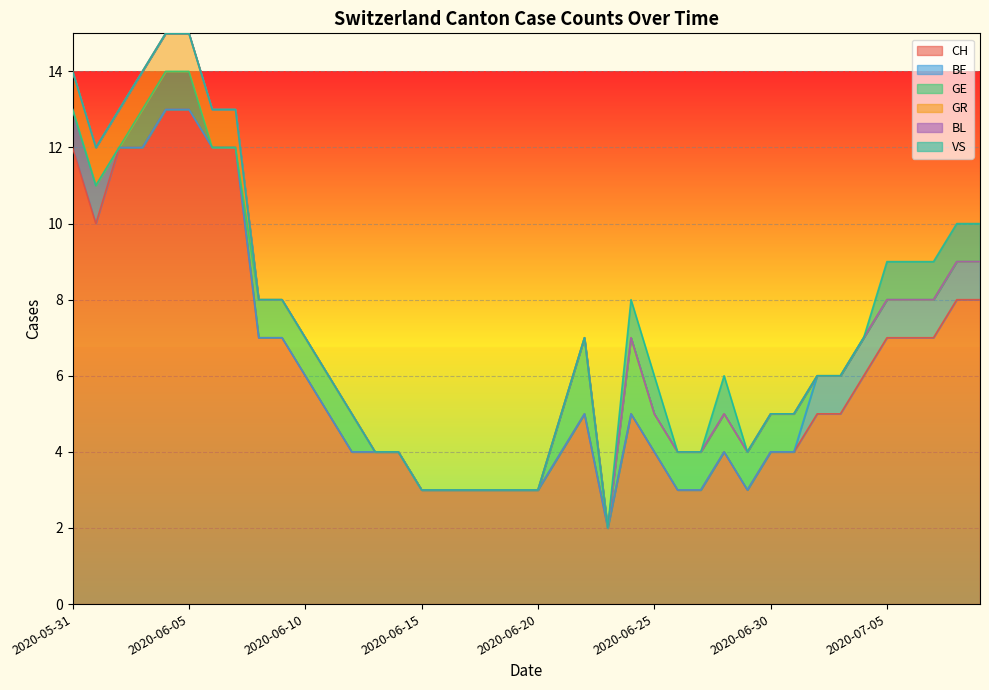

Between 2020-07-02 and 2020-06-07, which is larger?

2020-06-07